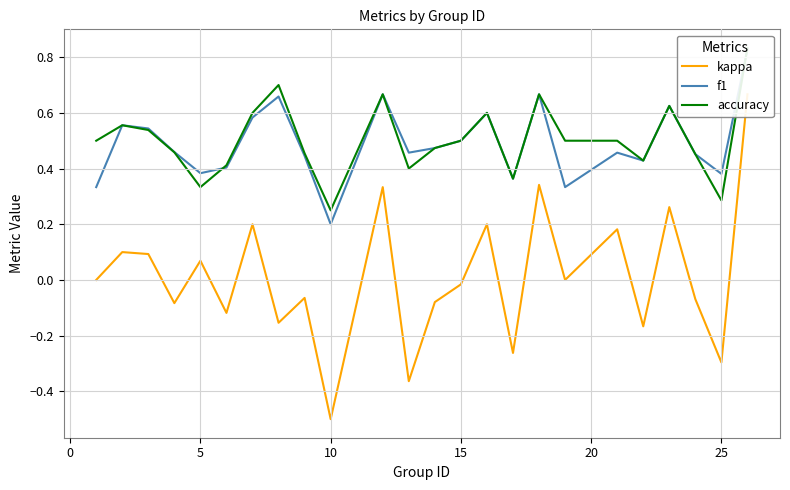

Which series has the largest total across all categories?

accuracy